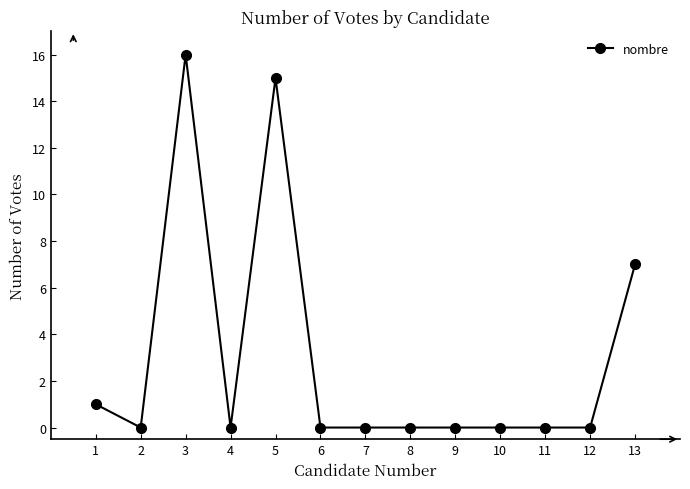

At which category does the chart reach its peak across all series?

3